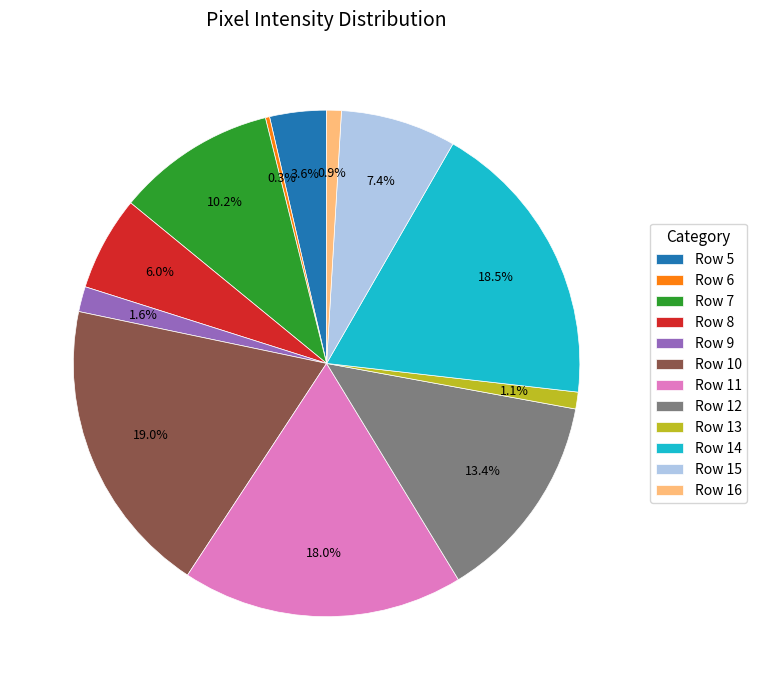

What percentage is NOT represented by Row 14?

81.5%